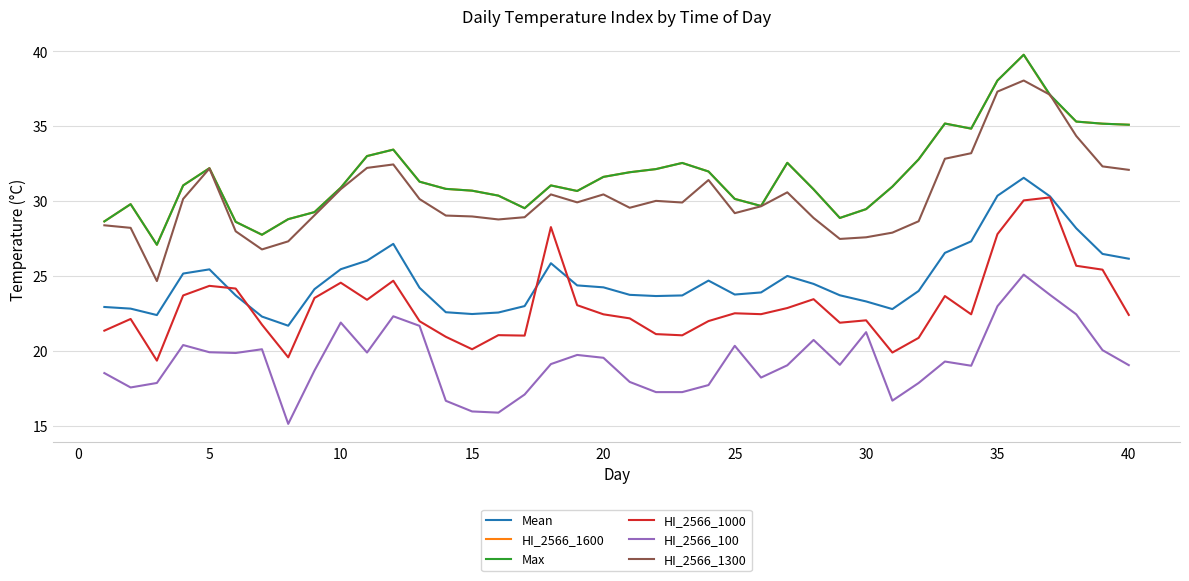

Which series has the largest range (max minus min)?

HI_2566_1300